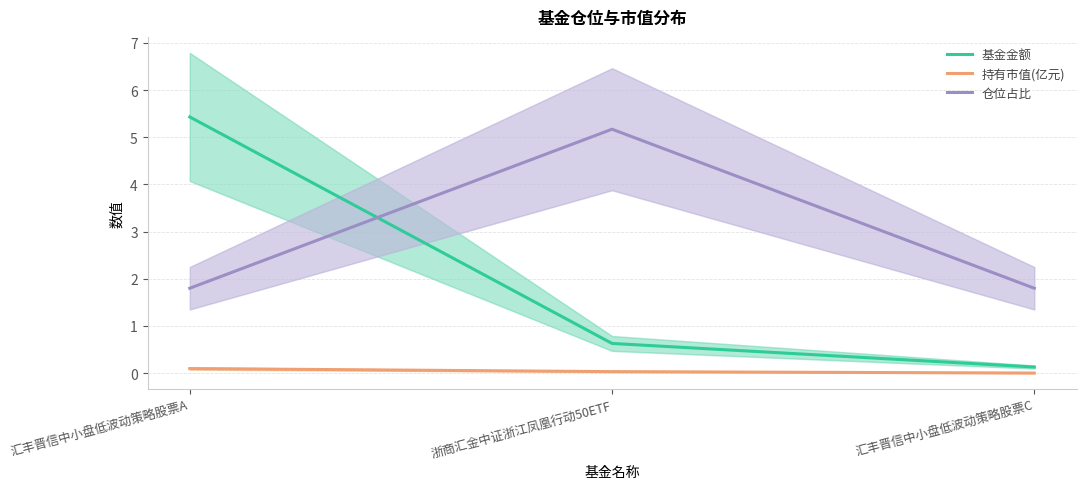

What is the approximate value of 仓位占比 at 浙商汇金中证浙江凤凰行动50ETF?

5.2